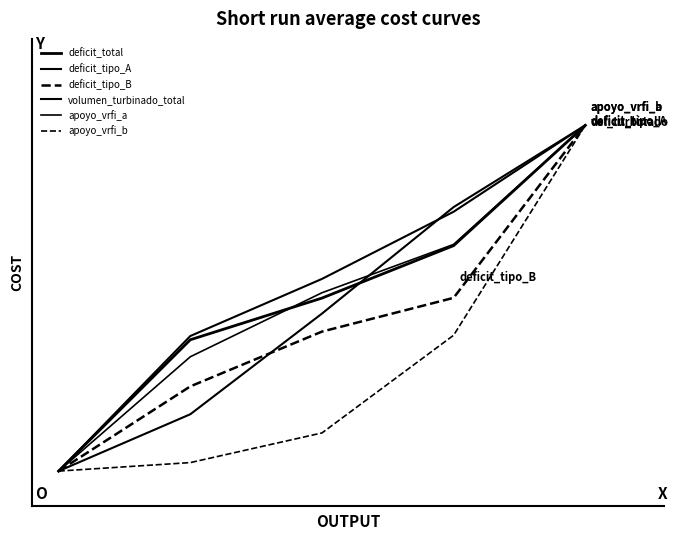

What is the difference between the maximum and minimum values in the apoyo_vrfi_b series?

1.0